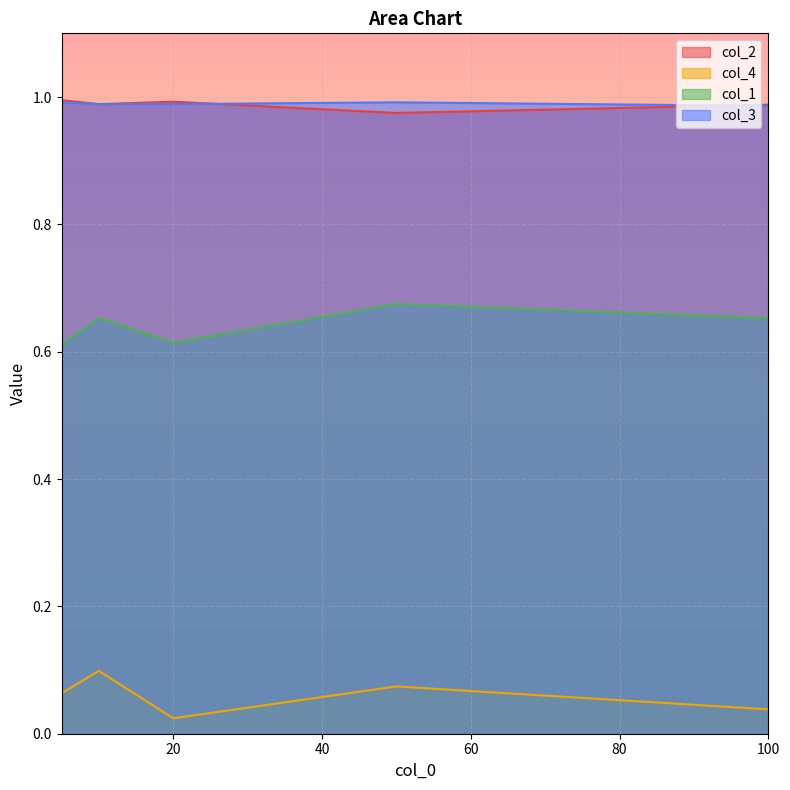

What is the approximate value of col_2 at 5?

1.0